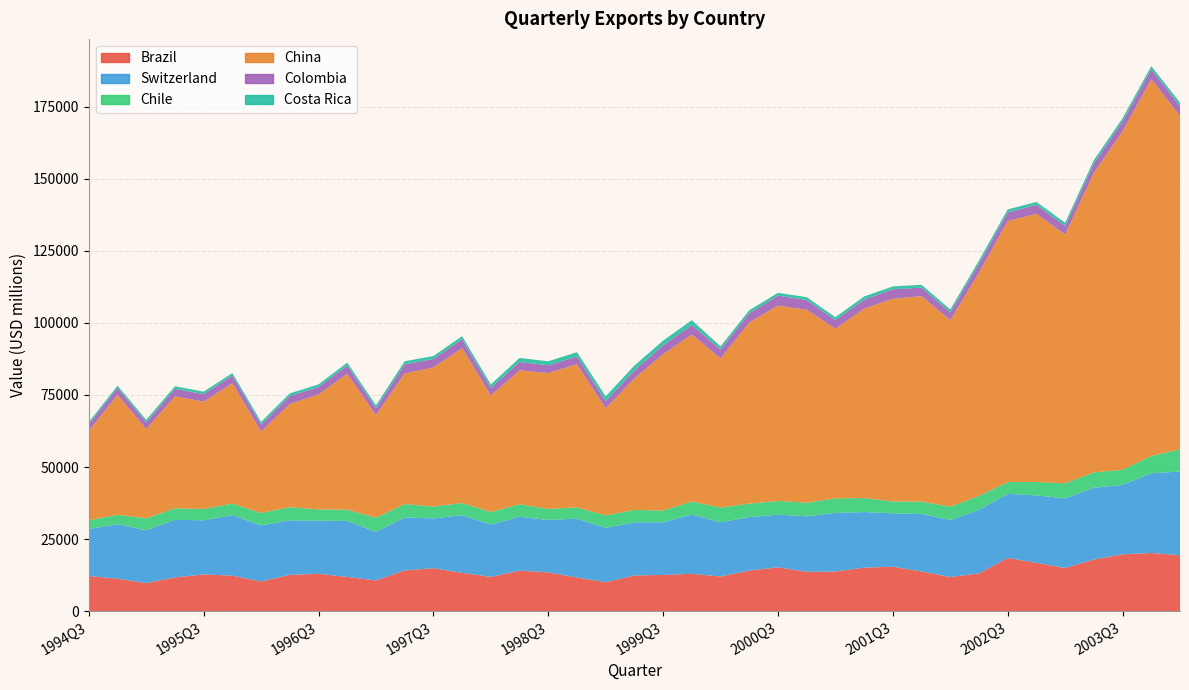

Reading left to right, extract all data points from this chart.

Brazil: 1994Q3=12182.0	1994Q4=11262.0	1995Q1=9731.0	1995Q2=11719.0	1995Q3=12729.0	1995Q4=12328.0	1996Q1=10286.0	1996Q2=12617.0	1996Q3=12955.0	1996Q4=11889.0	1997Q1=10648.0	1997Q2=14121.0	1997Q3=14892.0	1997Q4=13288.0	1998Q1=11891.0	1998Q2=14063.0	1998Q3=13474.0	1998Q4=11650.0	1999Q1=10038.0	1999Q2=12388.0	1999Q3=12557.0	1999Q4=12962.0	2000Q1=12035.0	2000Q2=14080.0	2000Q3=15222.0	2000Q4=13655.0	2001Q1=13746.0	2001Q2=15109.0	2001Q3=15416.0	2001Q4=13762.0	2002Q1=11857.0	2002Q2=13101.0	2002Q3=18420.0	2002Q4=16770.0	2003Q1=14972.0	2003Q2=17896.0	2003Q3=19729.0	2003Q4=20179.0	2004Q1=19408.0
Switzerland: 1994Q3=16329.3	1994Q4=18899.1	1995Q1=18316.6	1995Q2=19952.5	1995Q3=18792.1	1995Q4=20995.6	1996Q1=19444.1	1996Q2=18881.5	1996Q3=18445.8	1996Q4=19405.1	1997Q1=16824.1	1997Q2=18393.4	1997Q3=17287.8	1997Q4=20012.5	1998Q1=18139.5	1998Q2=18685.8	1998Q3=18156.8	1998Q4=20448.9	1999Q1=18821.4	1999Q2=18430.1	1999Q3=18290.1	1999Q4=20552.9	2000Q1=18786.2	2000Q2=18553.8	2000Q3=18238.2	2000Q4=19231.7	2001Q1=20327.9	2001Q2=19261.9	2001Q3=18535.3	2001Q4=19922.5	2002Q1=19766.5	2002Q2=22019.5	2002Q3=22275.9	2002Q4=23392.8	2003Q1=24147.6	2003Q2=24937.5	2003Q3=24090.1	2003Q4=27656.4	2004Q1=29030.1
Chile: 1994Q3=2976.8	1994Q4=3278.0	1995Q1=4148.3	1995Q2=4012.9	1995Q3=3925.9	1995Q4=3997.9	1996Q1=4308.3	1996Q2=4588.8	1996Q3=3890.8	1996Q4=3901.9	1997Q1=4974.8	1997Q2=4636.8	1997Q3=4119.6	1997Q4=4206.8	1998Q1=4340.9	1998Q2=4340.1	1998Q3=3822.3	1998Q4=3881.1	1999Q1=4367.2	1999Q2=4277.7	1999Q3=4078.2	1999Q4=4504.2	2000Q1=5131.1	2000Q2=4669.9	2000Q3=4747.1	2000Q4=4734.8	2001Q1=5060.2	2001Q2=4874.4	2001Q3=4093.1	2001Q4=4313.3	2002Q1=4638.9	2002Q2=4881.4	2002Q3=4069.3	2002Q4=4658.8	2003Q1=5205.5	2003Q2=5330.4	2003Q3=5214.3	2003Q4=5996.7	2004Q1=7710.8
China: 1994Q3=31012.0	1994Q4=41607.0	1995Q1=30944.0	1995Q2=38842.0	1995Q3=37215.0	1995Q4=41778.0	1996Q1=28242.0	1996Q2=35787.0	1996Q3=39894.0	1996Q4=47124.0	1997Q1=35534.0	1997Q2=45298.0	1997Q3=48215.0	1997Q4=53744.0	1998Q1=40456.0	1998Q2=46431.0	1998Q3=47149.0	1998Q4=49675.0	1999Q1=37167.0	1999Q2=45607.0	1999Q3=54203.0	1999Q4=57953.0	2000Q1=51694.0	2000Q2=62828.0	2000Q3=67779.0	2000Q4=66901.0	2001Q1=58808.0	2001Q2=65696.0	2001Q3=70323.0	2001Q4=71272.0	2002Q1=64662.0	2002Q2=77365.0	2002Q3=90537.0	2002Q4=93031.0	2003Q1=86287.0	2003Q2=103838.0	2003Q3=117404.0	2003Q4=130700.0	2004Q1=115603.0
Colombia: 1994Q3=2324.8	1994Q4=2451.7	1995Q1=2363.7	1995Q2=2579.5	1995Q3=2603.7	1995Q4=2654.1	1996Q1=2439.3	1996Q2=2757.9	1996Q3=2544.2	1996Q4=2906.2	1997Q1=2428.9	1997Q2=3111.4	1997Q3=2961.7	1997Q4=3047.0	1998Q1=2600.4	1998Q2=2899.4	1998Q3=2676.5	1998Q4=2689.3	1999Q1=2433.9	1999Q2=2810.1	1999Q3=3081.0	1999Q4=3292.0	2000Q1=3119.3	2000Q2=3186.6	2000Q3=3449.7	2000Q4=3402.8	2001Q1=2984.1	2001Q2=3123.2	2001Q3=3274.3	2001Q4=2948.3	2002Q1=2748.9	2002Q2=3121.9	2002Q3=3011.7	2002Q4=3092.8	2003Q1=2990.7	2003Q2=3278.2	2003Q3=3439.9	2003Q4=3419.7	2004Q1=3421.9
Costa Rica: 1994Q3=759.2	1994Q4=722.5	1995Q1=861.0	1995Q2=903.8	1995Q3=875.1	1995Q4=836.0	1996Q1=940.4	1996Q2=901.0	1996Q3=927.3	1996Q4=989.7	1997Q1=975.5	1997Q2=1125.3	1997Q3=1027.3	1997Q4=1077.4	1998Q1=1219.8	1998Q2=1413.7	1998Q3=1396.2	1998Q4=1496.0	1999Q1=1686.6	1999Q2=1679.2	1999Q3=1639.3	1999Q4=1657.3	2000Q1=1081.2	2000Q2=1050.2	2000Q3=981.2	2000Q4=998.4	2001Q1=1044.2	2001Q2=1095.5	2001Q3=1000.2	2001Q4=976.6	2002Q1=984.3	2002Q2=1134.8	2002Q3=1048.0	2002Q4=1011.7	2003Q1=1123.8	2003Q2=1163.5	2003Q3=1095.7	2003Q4=1095.1	2004Q1=1224.8